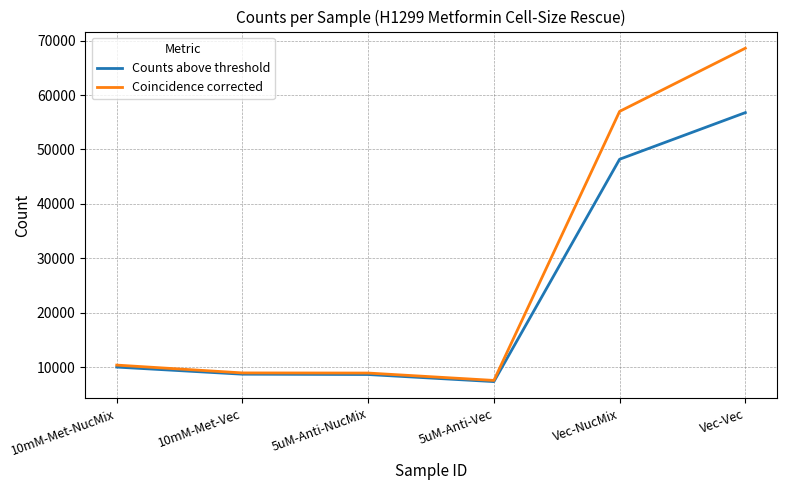

What is the lowest value of the Counts above threshold series?

7317